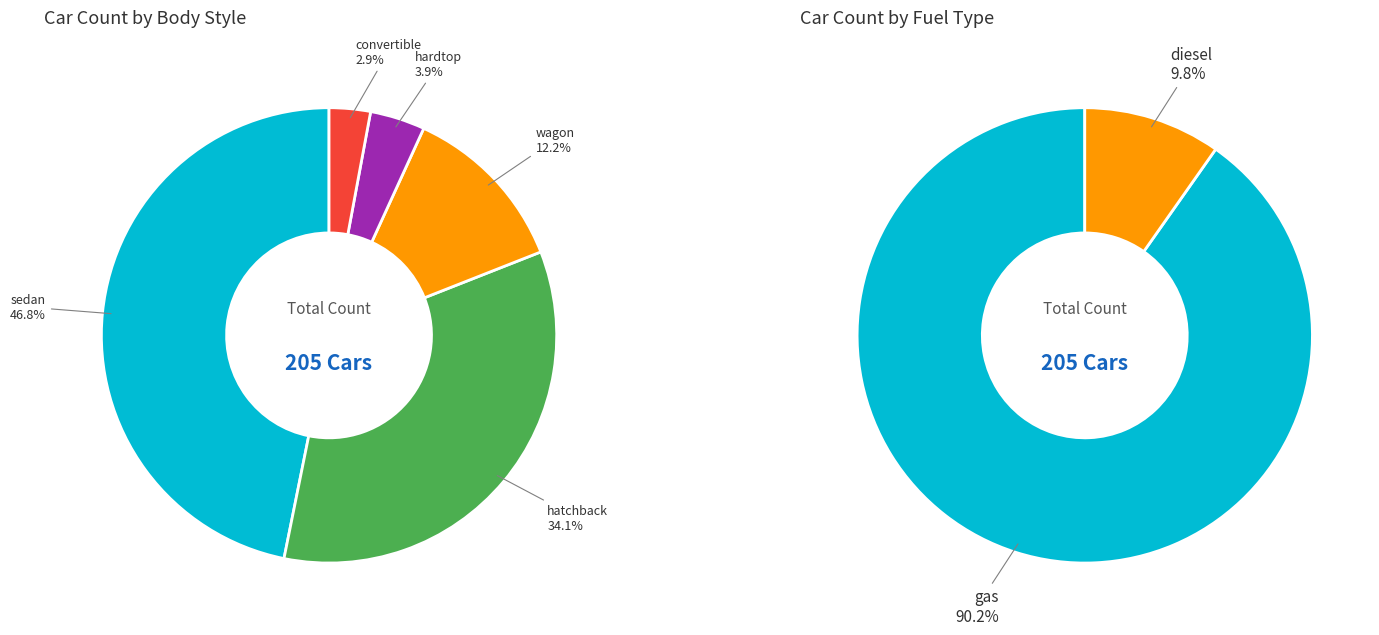

To the nearest percent, what is the difference between the largest and smallest slice percentages?

44%